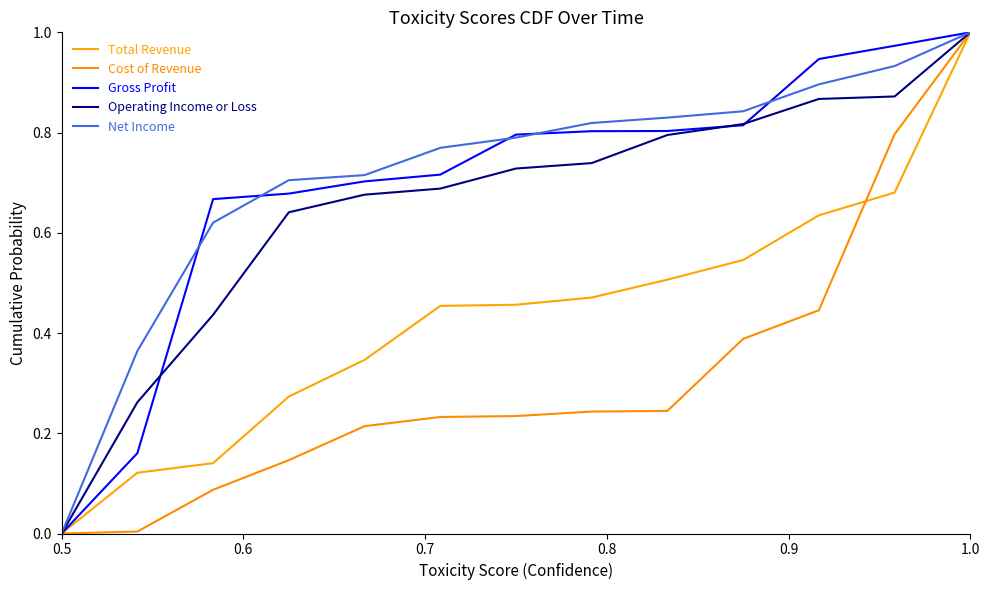

How many lines are shown in the chart?

5